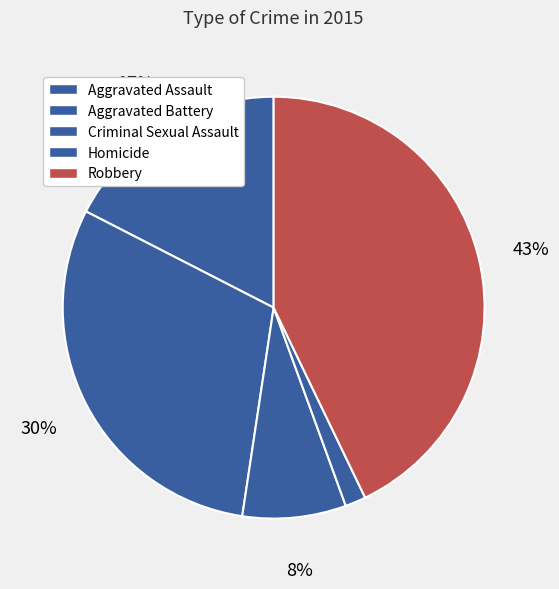

Which has a higher value, Aggravated Assault or Aggravated Battery?

Aggravated Battery